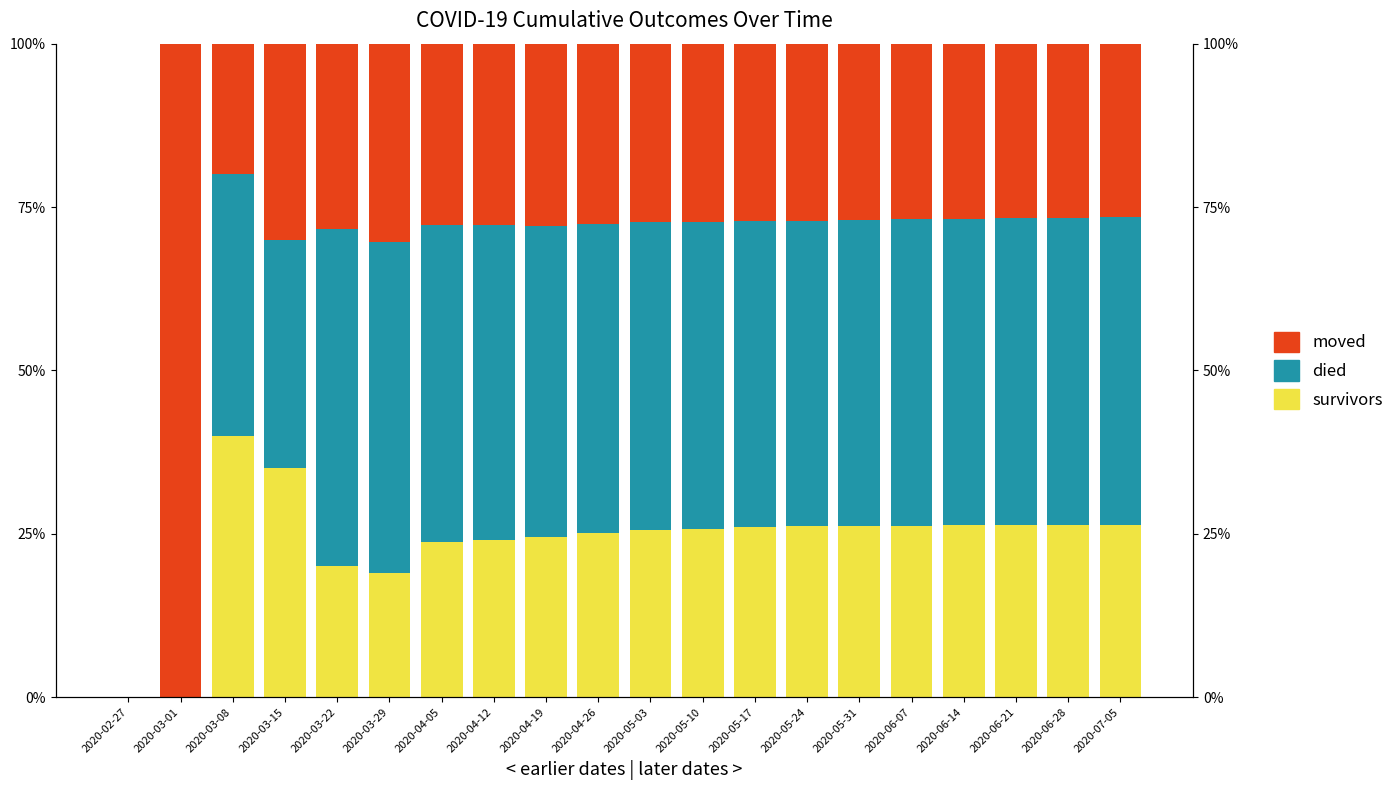

What is the sum of all died values?

8.4